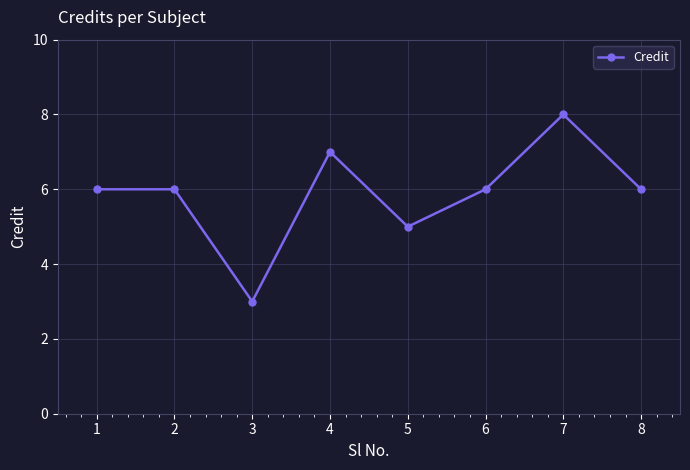

Where is the data nearest to the value 5?

5